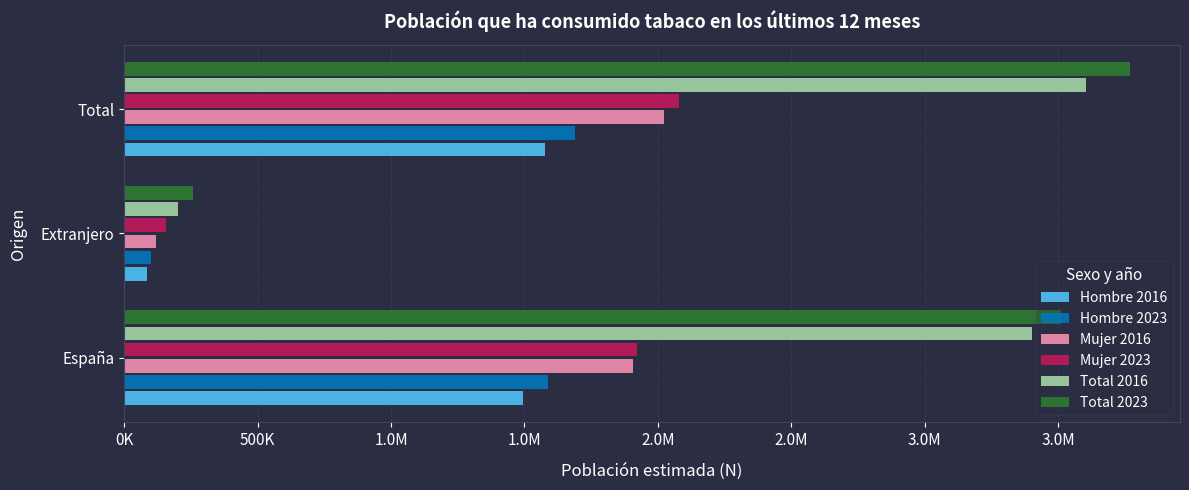

What are all the series names shown in the legend?

Hombre 2016, Hombre 2023, Mujer 2016, Mujer 2023, Total 2016, Total 2023